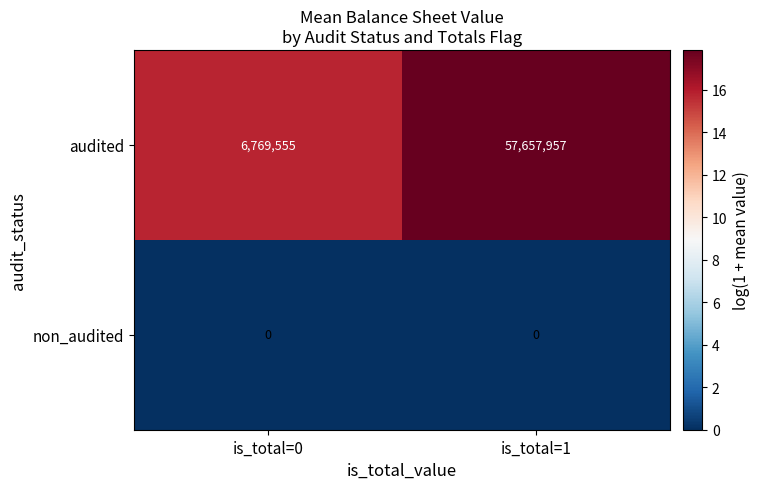

The audited series shows 6769555 at is_total=0. True or false?

True